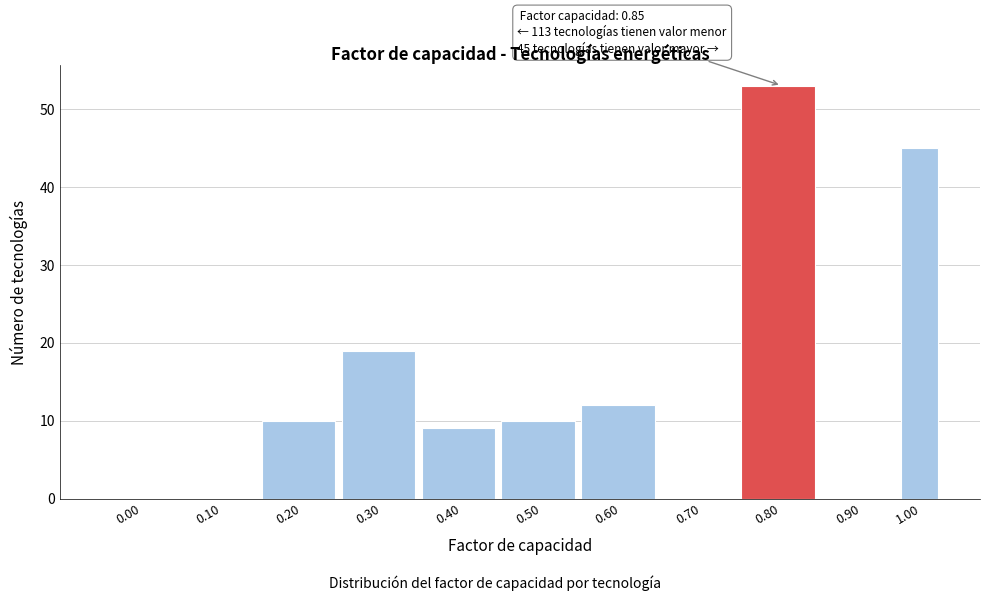

Reading left to right, what are all the values shown in this chart?

0.00=0	0.10=0	0.20=10	0.30=19	0.40=9	0.50=10	0.60=12	0.70=0	0.80=53	0.90=0	1.00=45